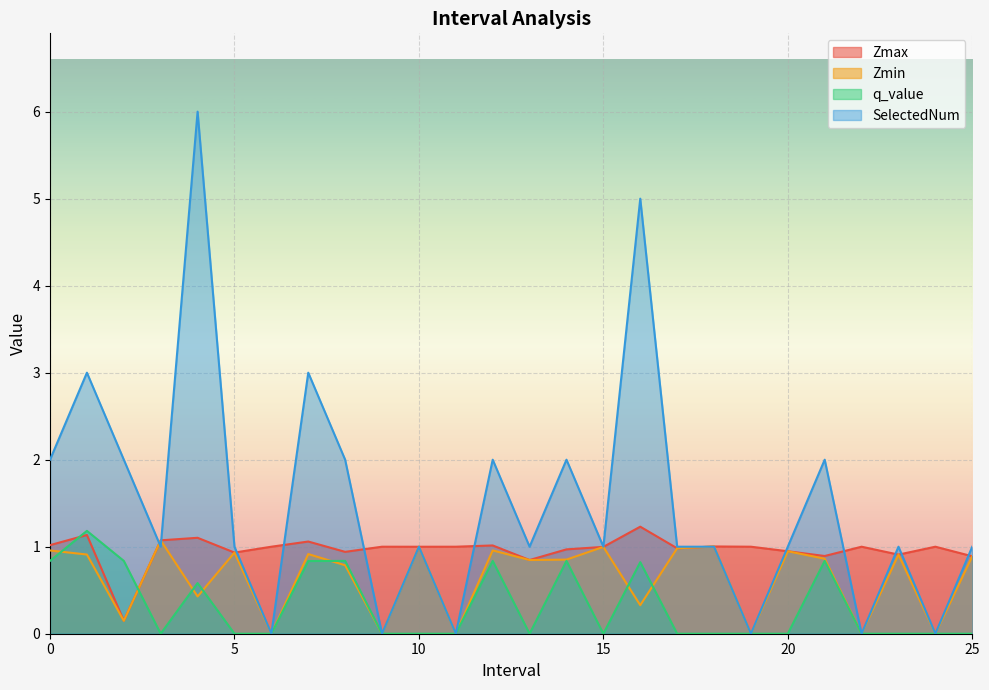

Where is Zmax nearest to the value 0?

2.0